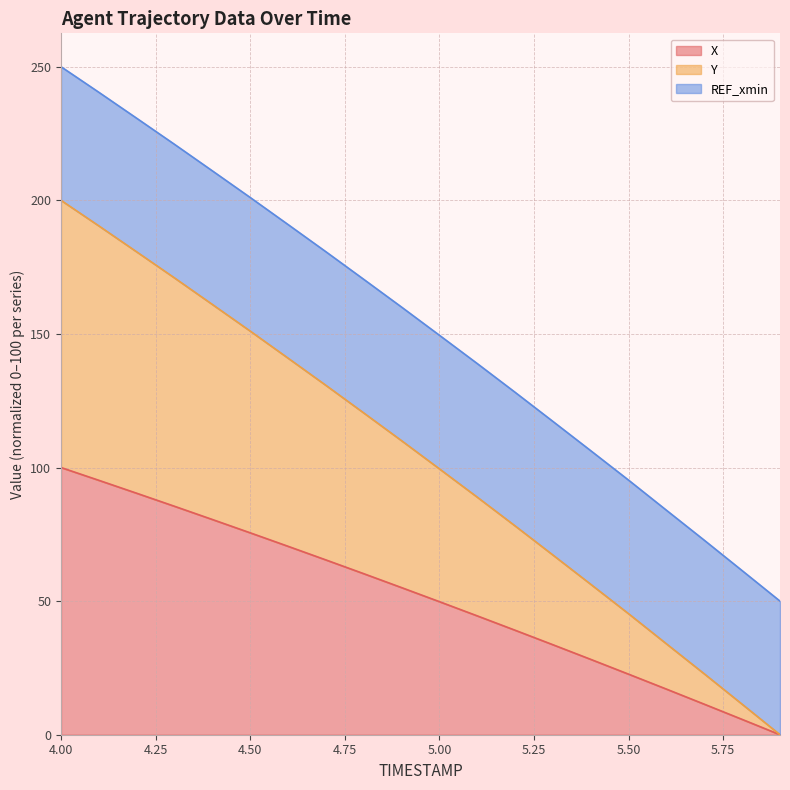

True or false: X and Y cross at least once.

False